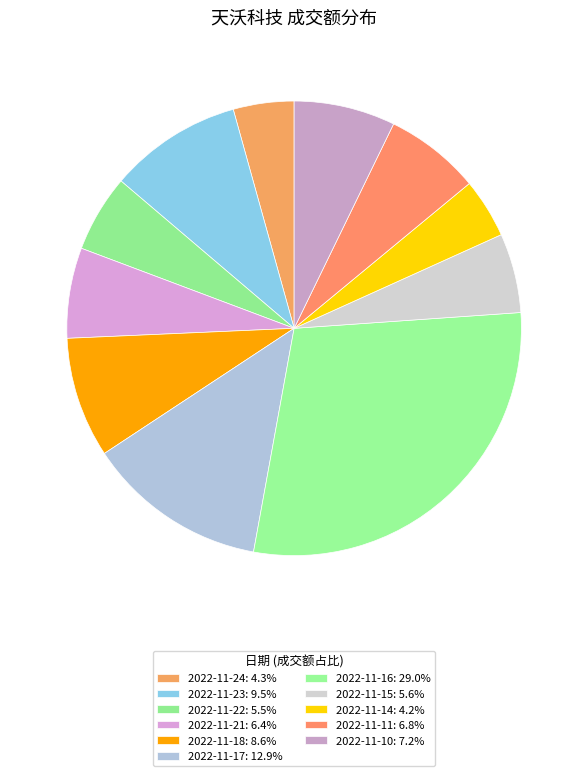

Is there any slice that represents more than half of the pie?

No